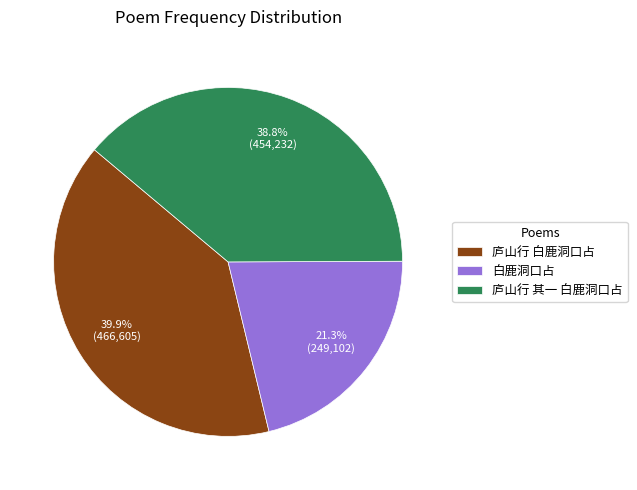

True or false: 庐山行 其一 白鹿洞口占 accounts for 47% of the total.

False